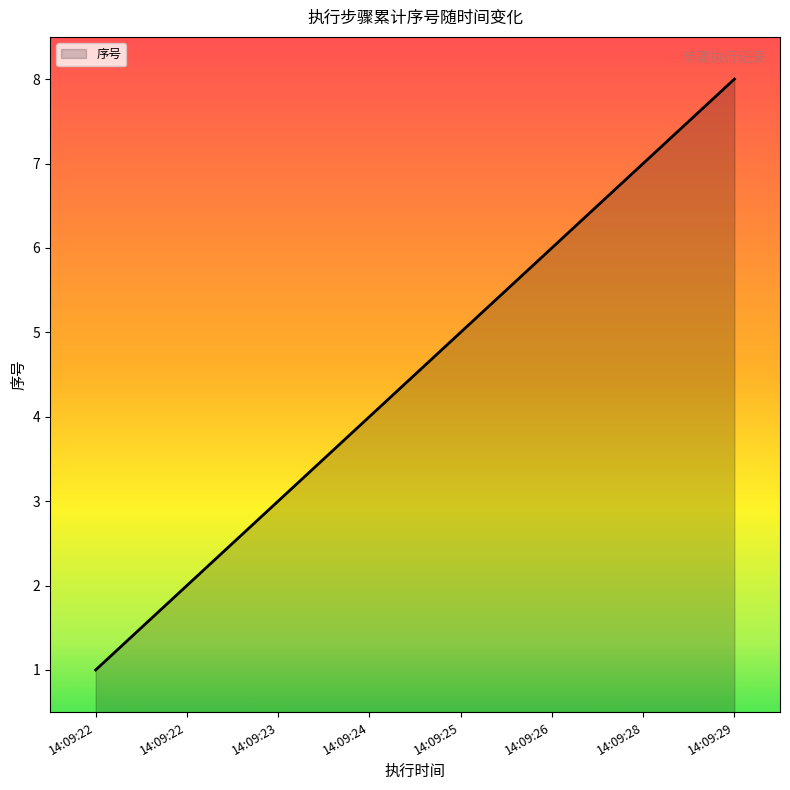

How many values are below 5?

4